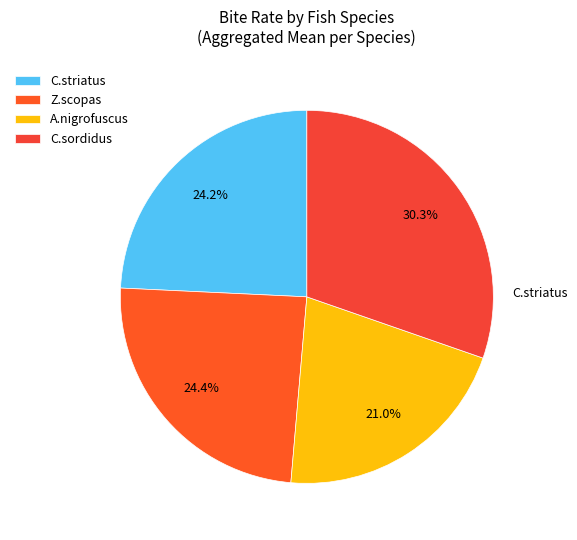

To the nearest percent, what portion does C.striatus represent?

24%